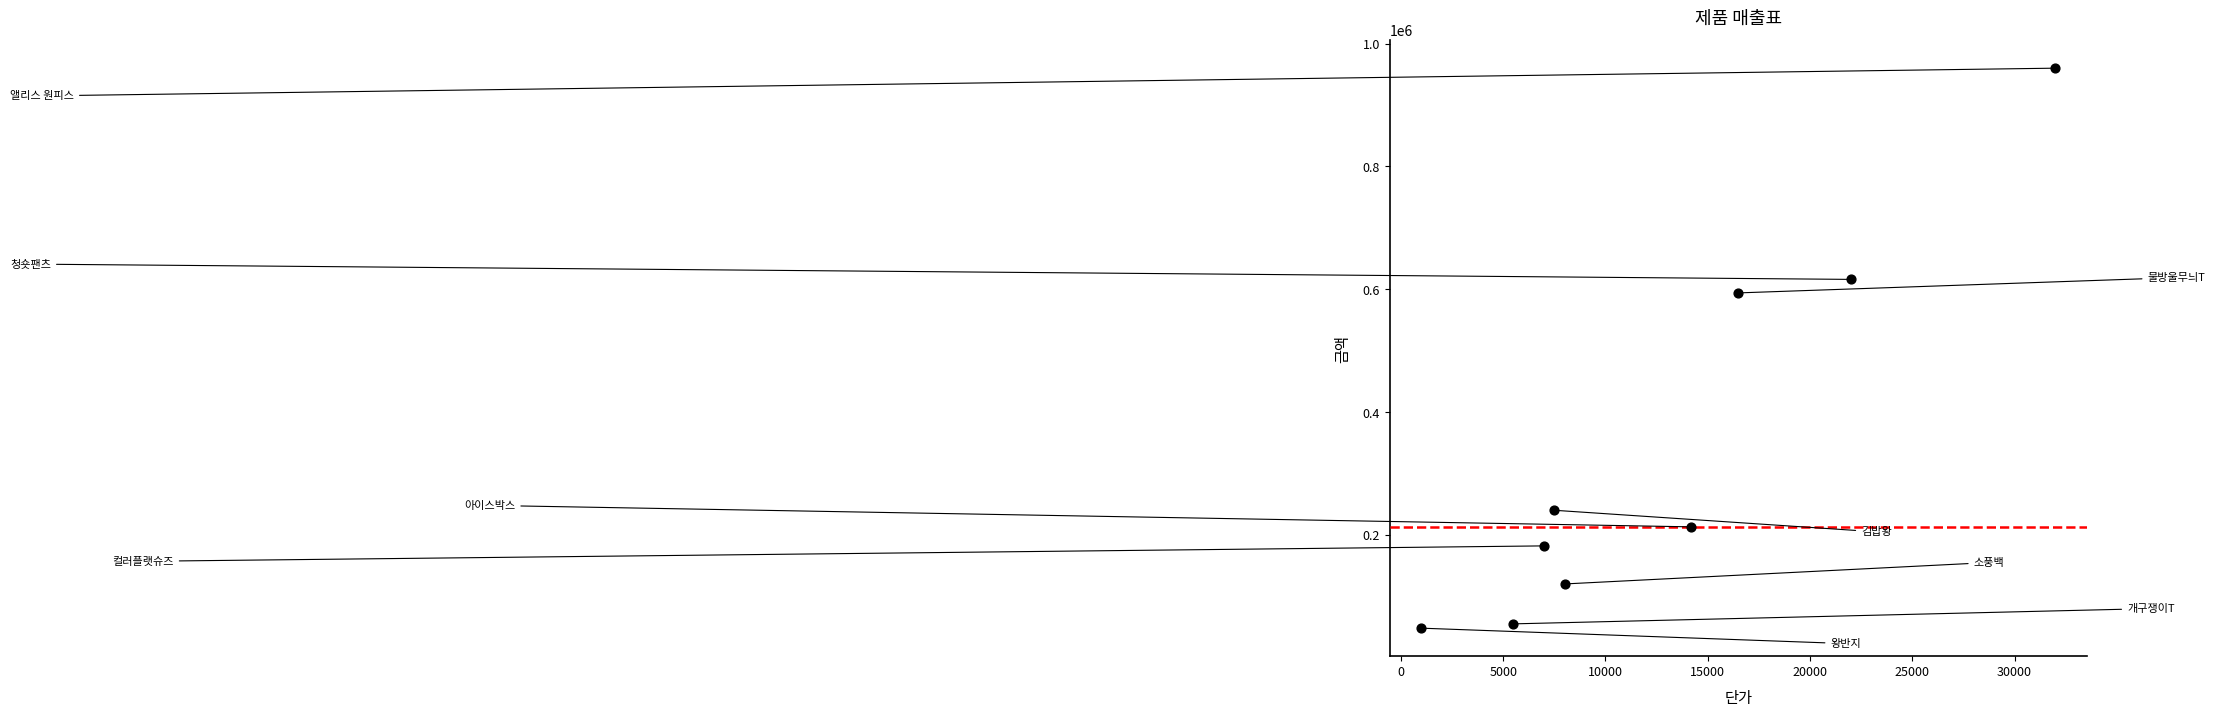

What is the range of X values (max minus min)?

31000